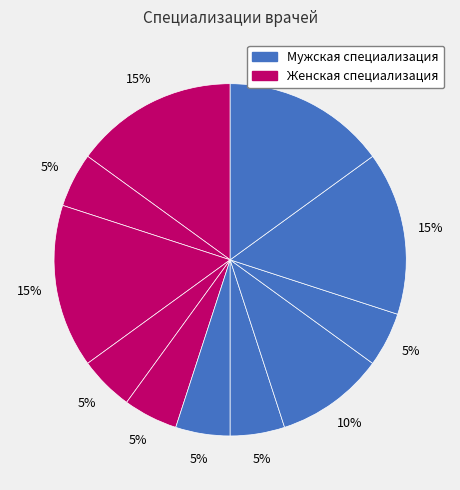

How many slices are in this pie chart?

11